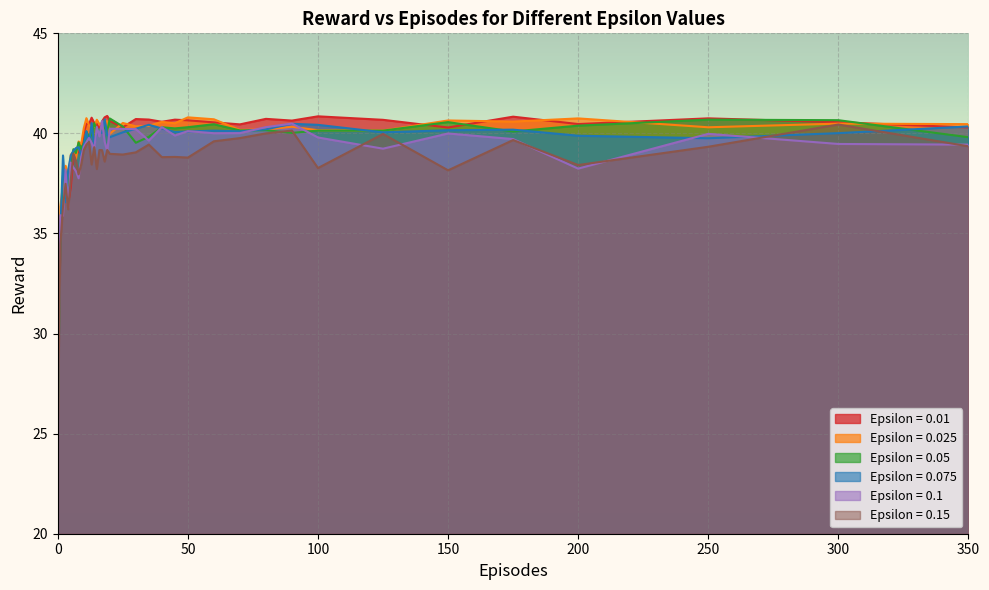

Where is the first local minimum for Epsilon = 0.01?

4